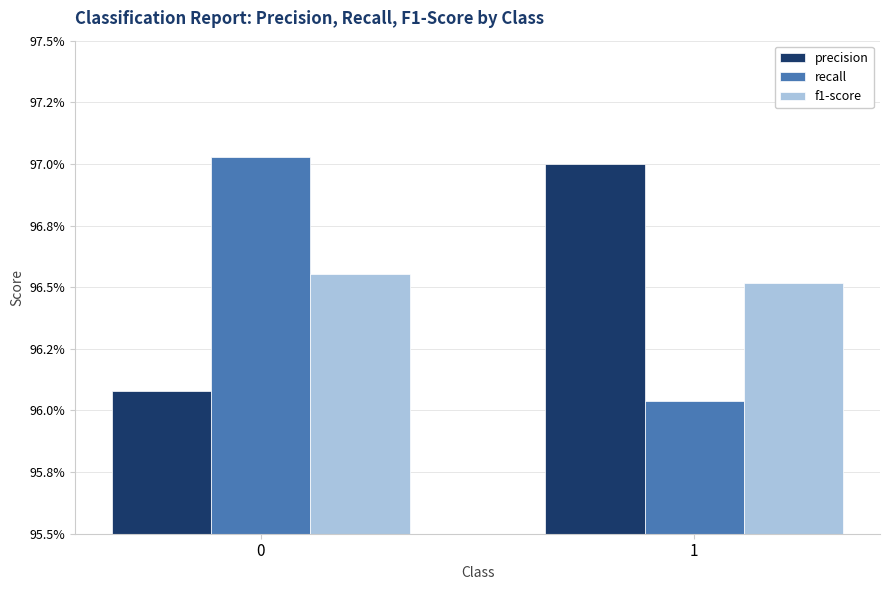

The f1-score series shows 1.3 at 0. True or false?

False